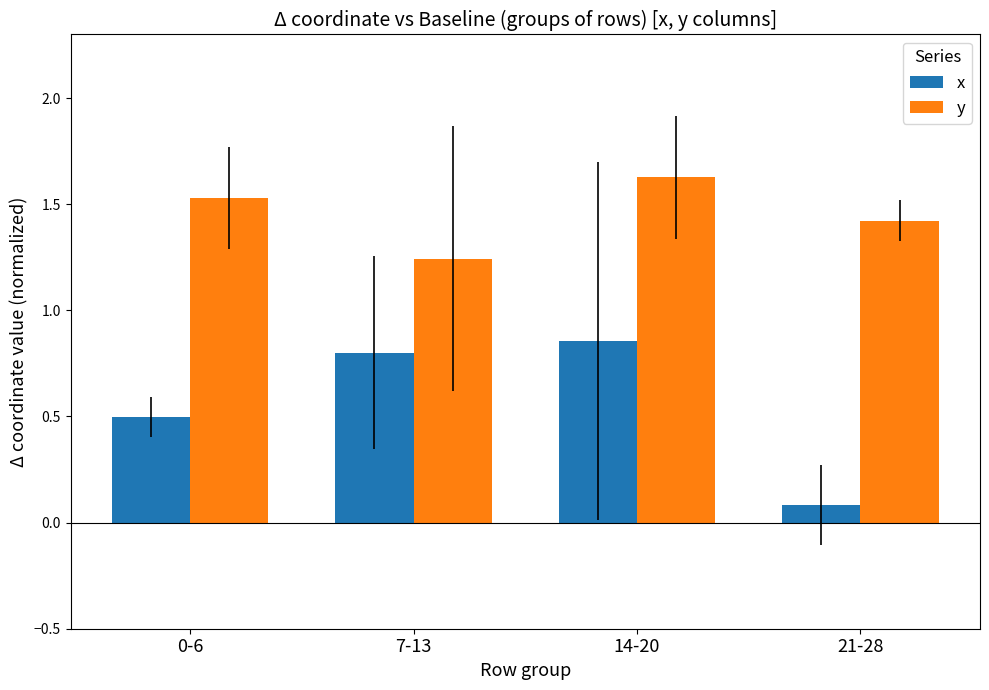

True or false: y has a value of 1.4 at 21-28.

True